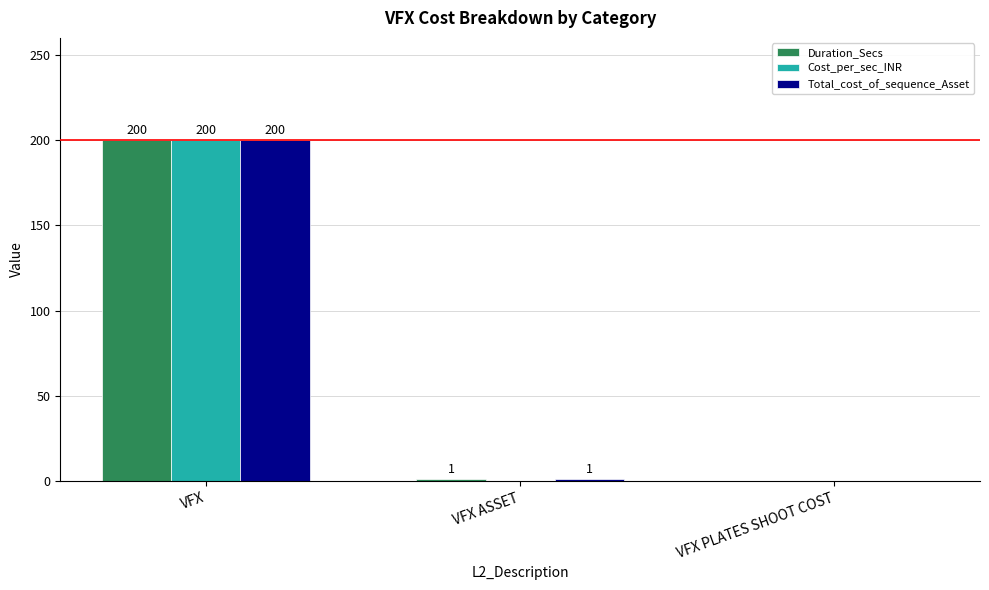

What is the sum of the Duration_Secs values at VFX PLATES SHOOT COST and VFX?

200